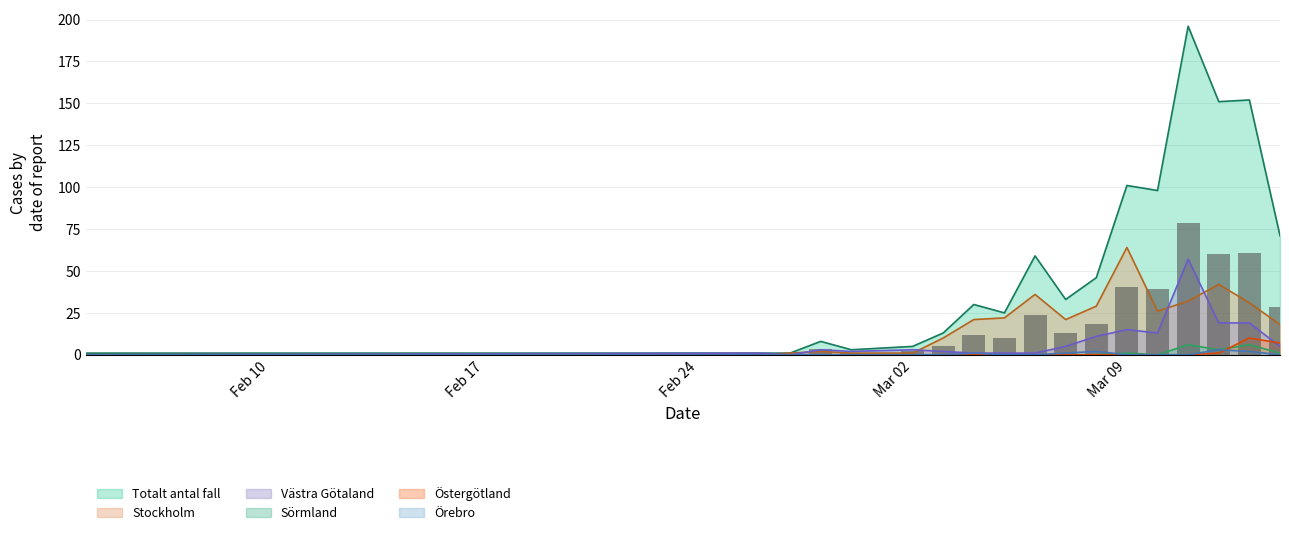

What is the value of the Totalt_antal_fall bar at the 8th from the left?

30